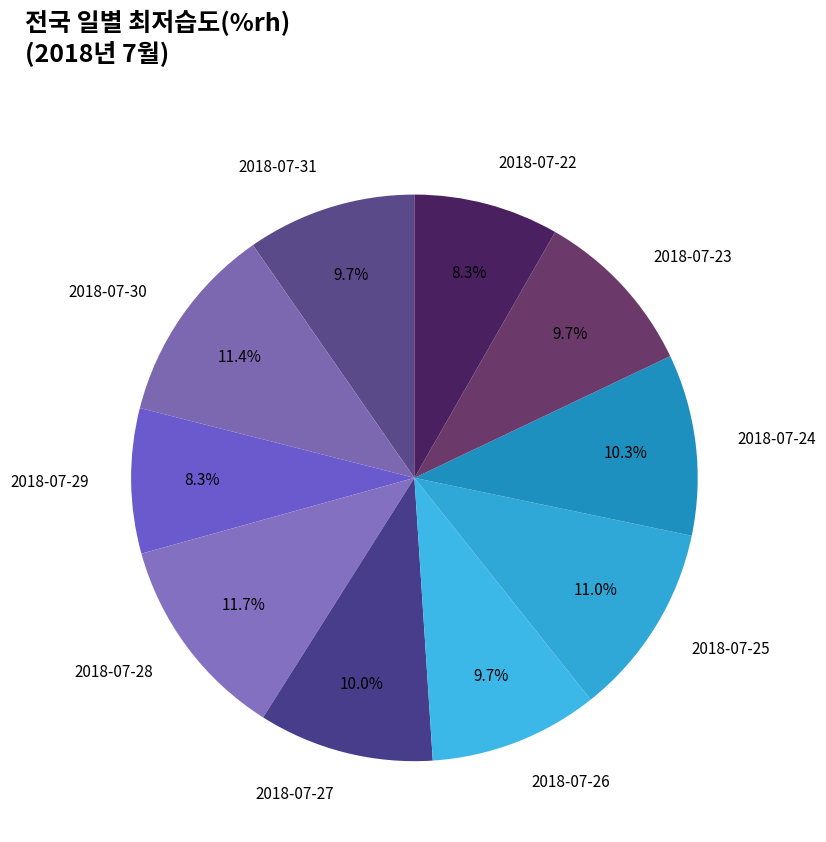

Approximately how many times larger is the value at 2018-07-24 compared to 2018-07-26?

1.1